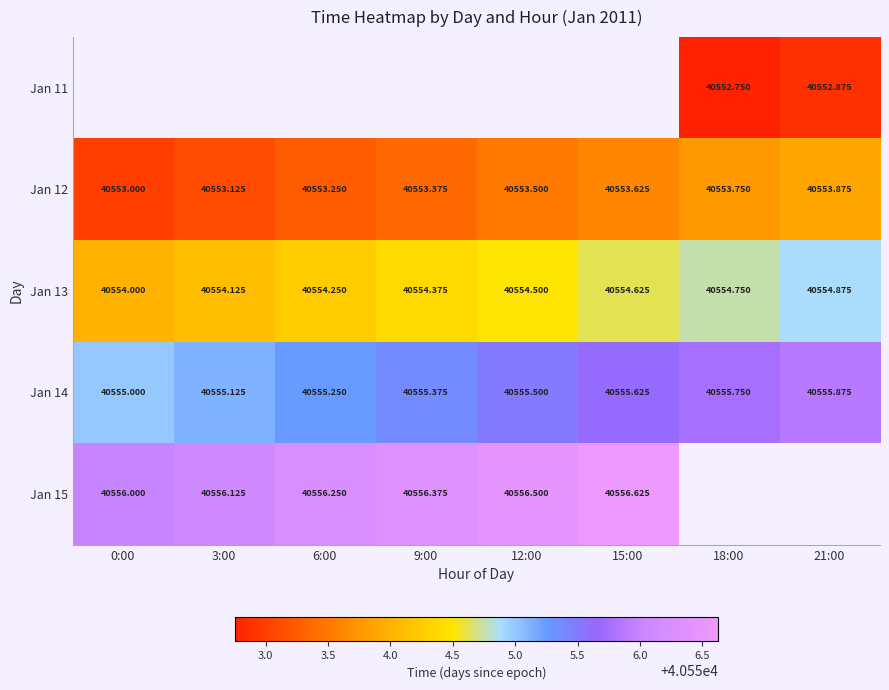

At which label does Jan 13 reach its minimum?

0:00